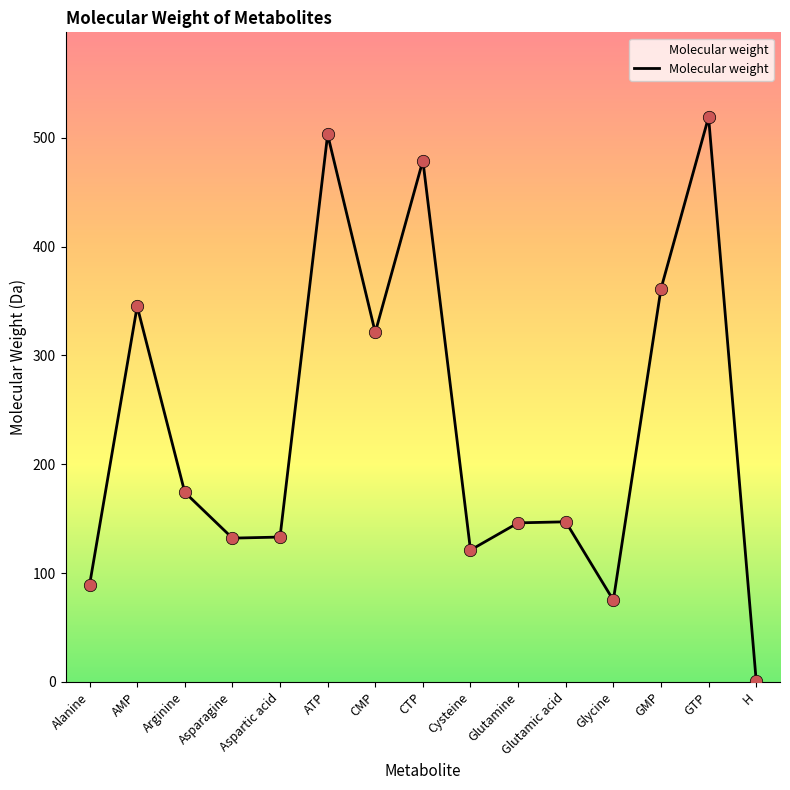

What is the change in value from CMP to Cysteine?

-200.0